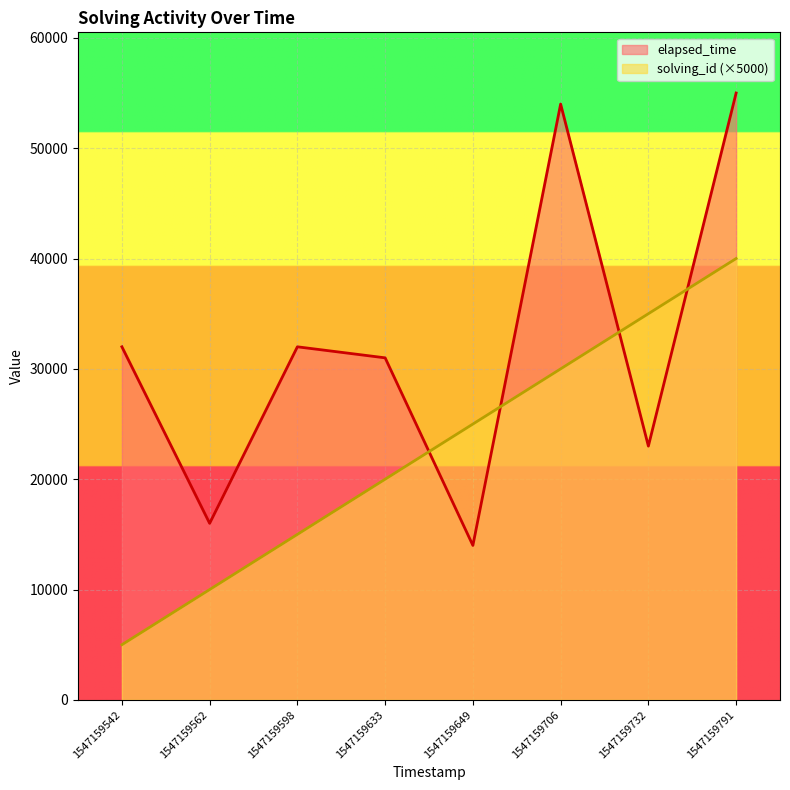

True or false: elapsed_time and solving_id intersect in this chart.

True